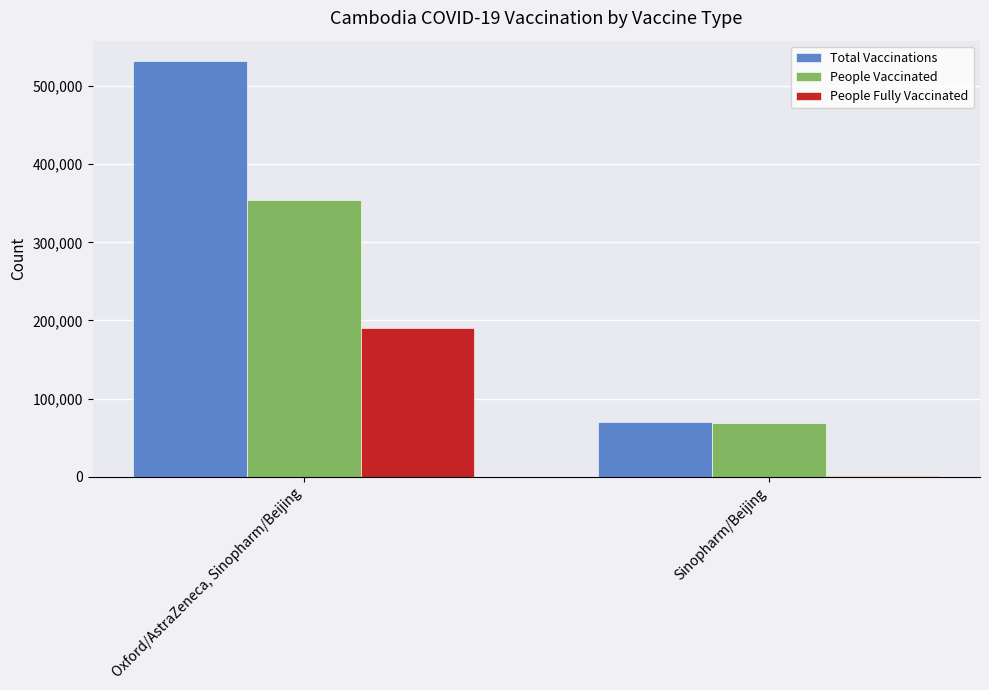

What is the average value of the Total Vaccinations series?

300698